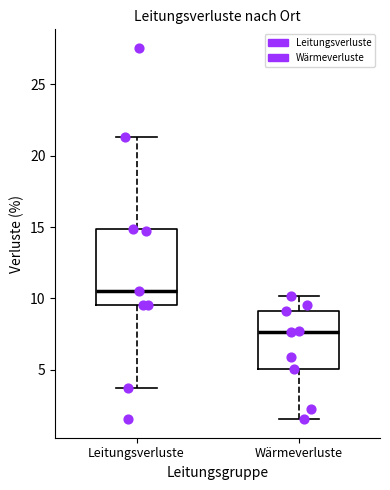

Which box has the lowest median line?

Wärmeverluste